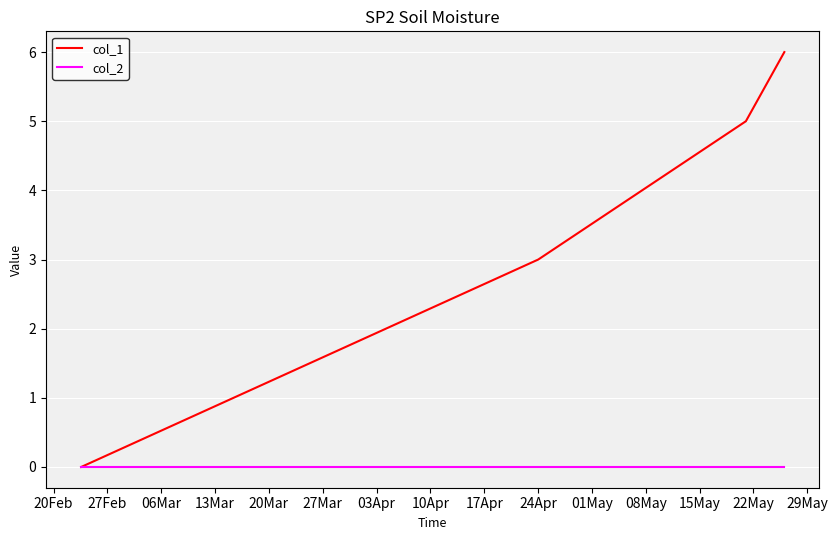

Which series has the widest spread of values?

col_1